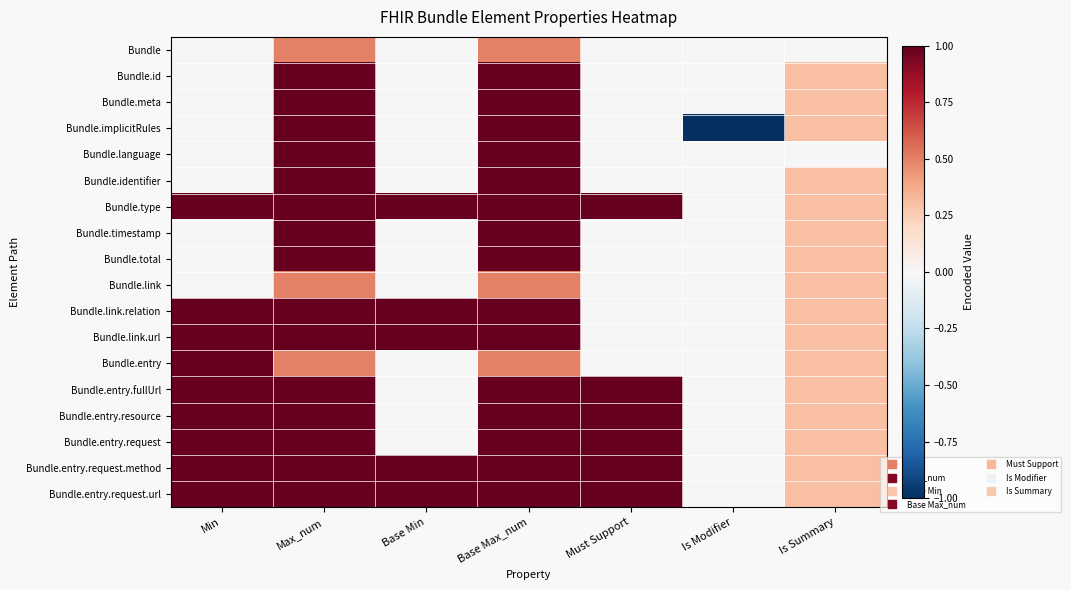

Which series has the widest spread of values?

Bundle.implicitRules